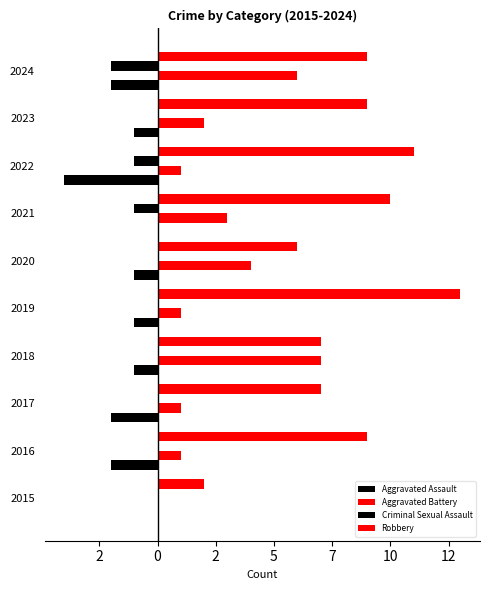

How many groups of bars are there?

10